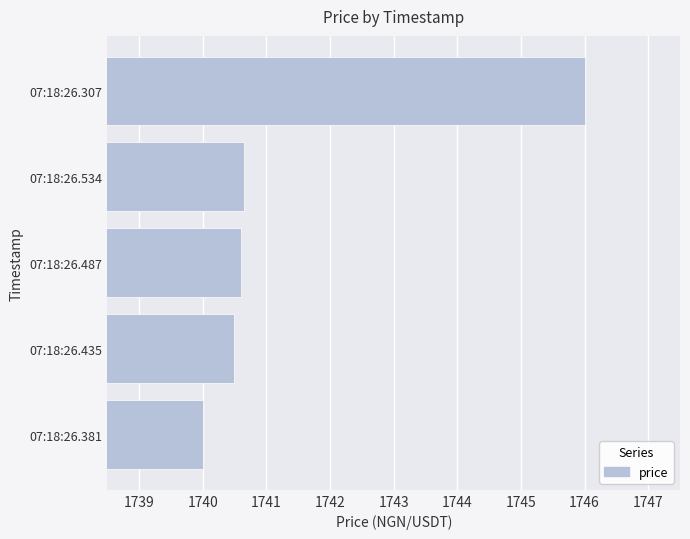

Reading top to bottom, list all the values displayed in this chart.

07:18:26.307=1746.0	07:18:26.534=1740.7	07:18:26.487=1740.6	07:18:26.435=1740.5	07:18:26.381=1740.0